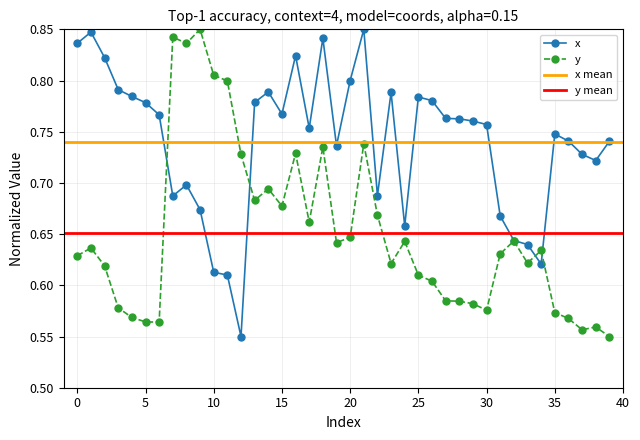

How many intersections are there between y and x?

4